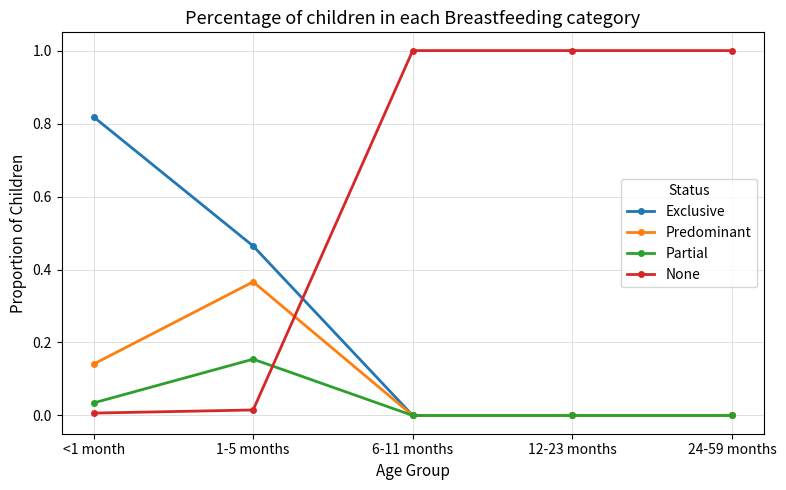

What is the highest value of the None series?

1.0